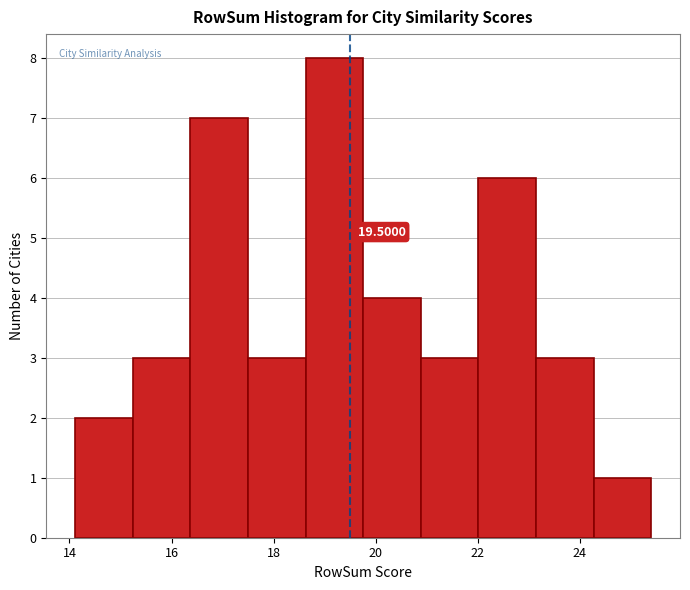

Over which range of the x-axis is the bar tallest?

18.6 to 19.8